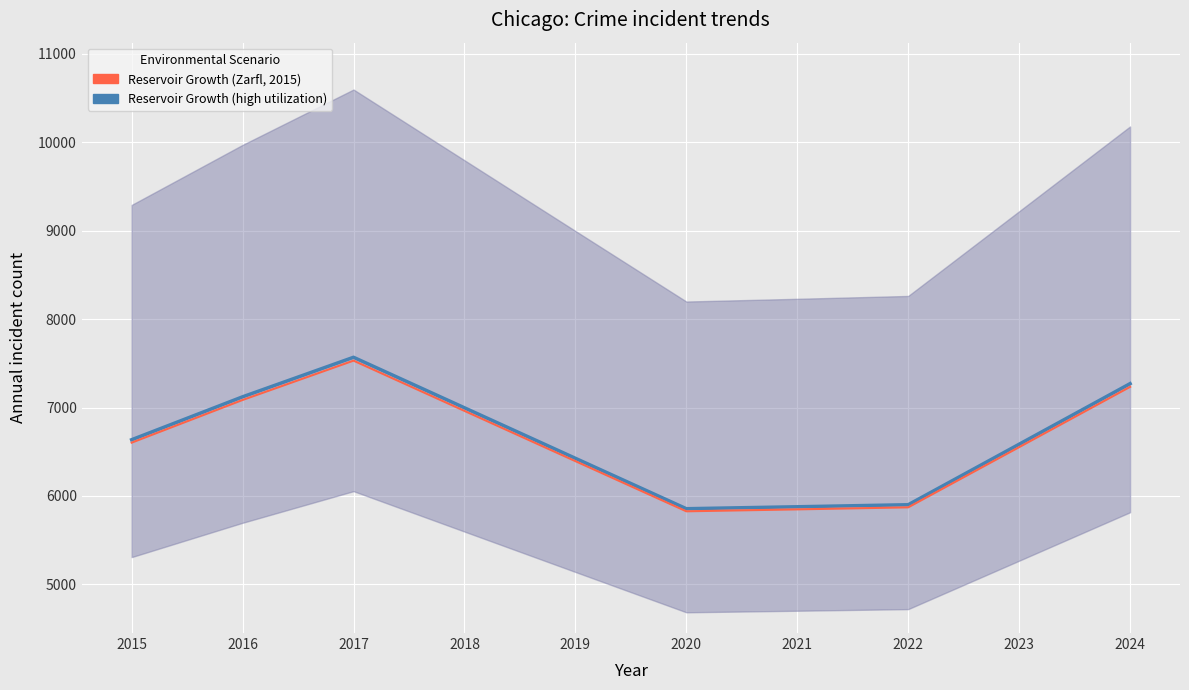

Reading left to right, transcribe all the data shown in this chart.

Reservoir Growth (high utilization): 6636.0	7121.0	7568.0	6997.0	6426.0	5856.0	5878.0	5901.0	6585.0	7270.0
Reservoir Growth (Zarfl, 2015): 6602.8	7085.4	7530.2	6962.0	6393.9	5826.7	5848.6	5871.5	6552.1	7233.6